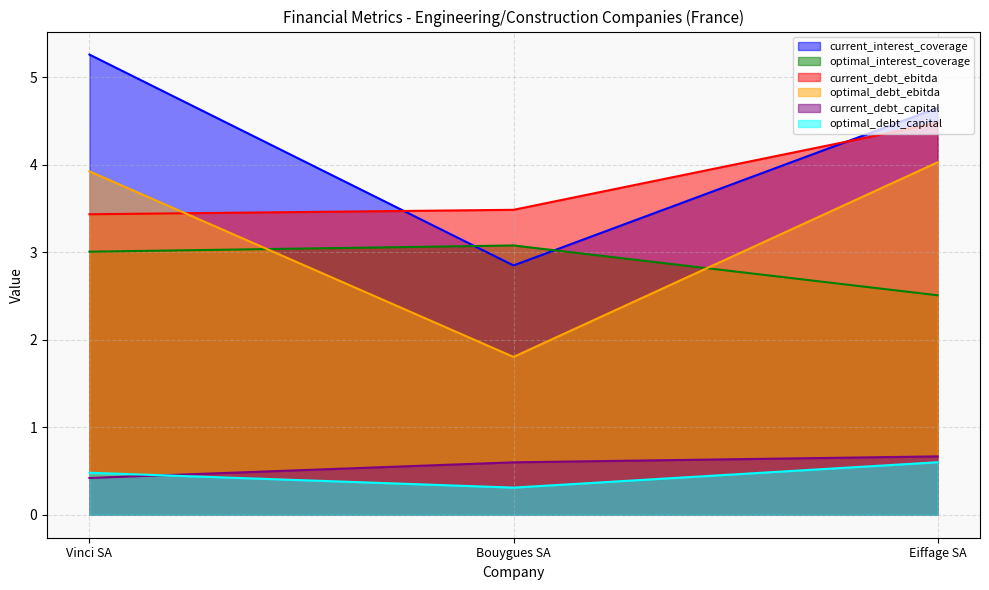

Which category has the highest value in the current_debt_capital series?

Eiffage SA